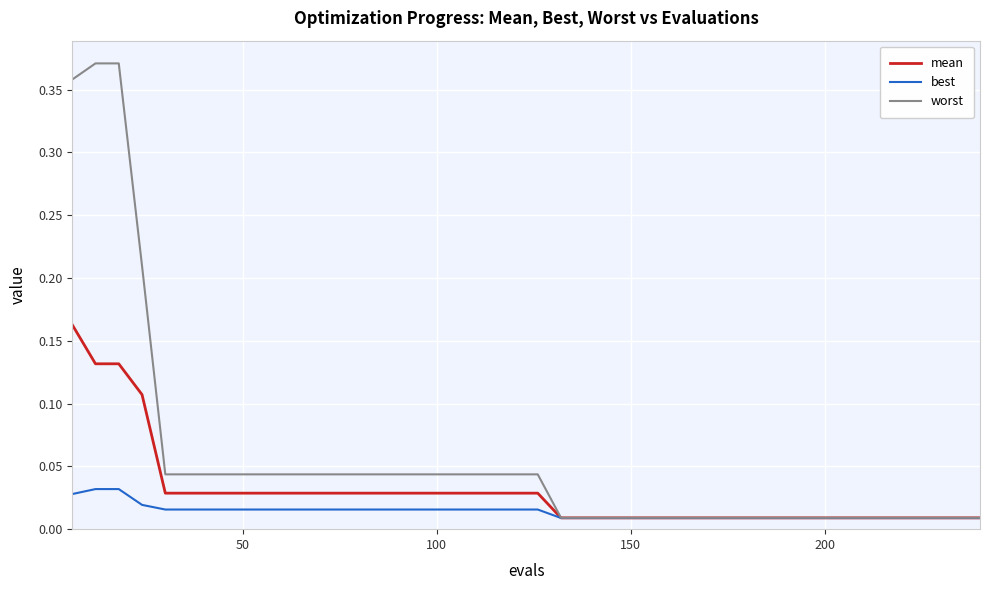

Which series has the widest spread of values?

worst